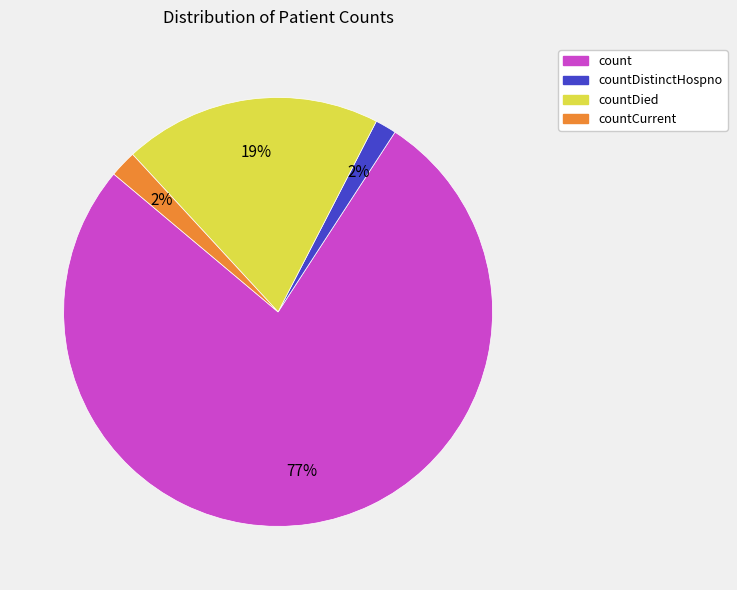

To the nearest percent, what is the difference between the largest and smallest slice percentages?

75%